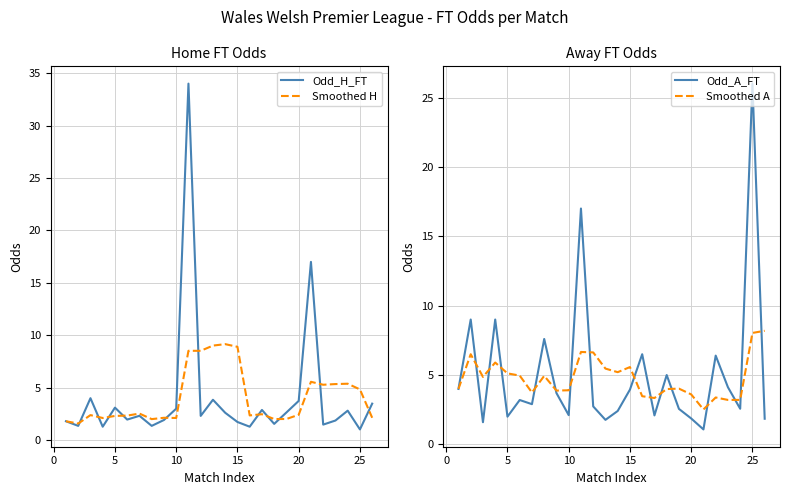

How many times do Odd_H_FT and Odd_A_FT cross each other?

15